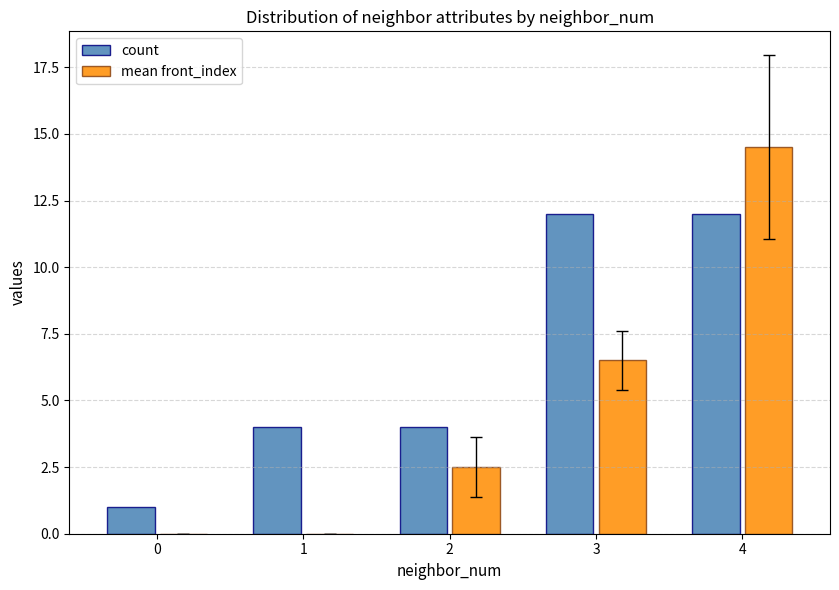

Reading left to right, transcribe all the data shown in this chart.

count: 1.0	4.0	4.0	12.0	12.0
mean front_index: 0.0	0.0	2.5	6.5	14.5